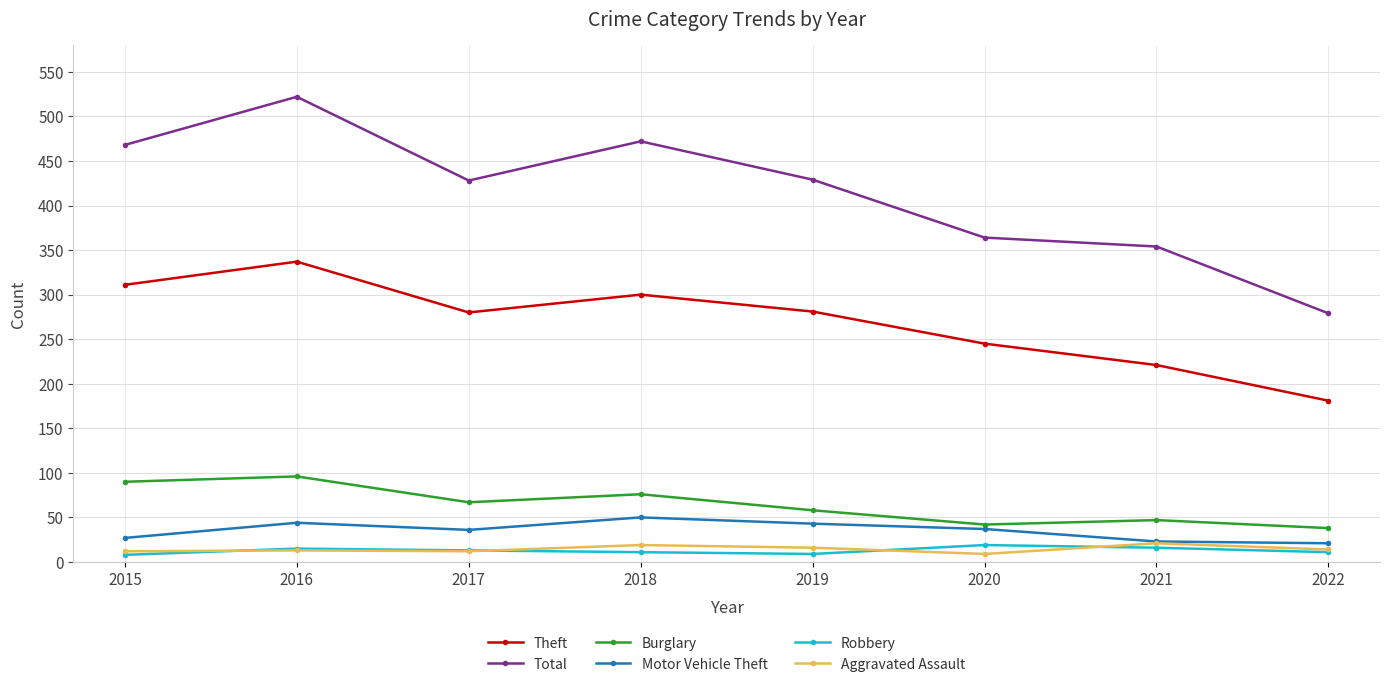

True or false: Theft and Robbery cross at least once.

False